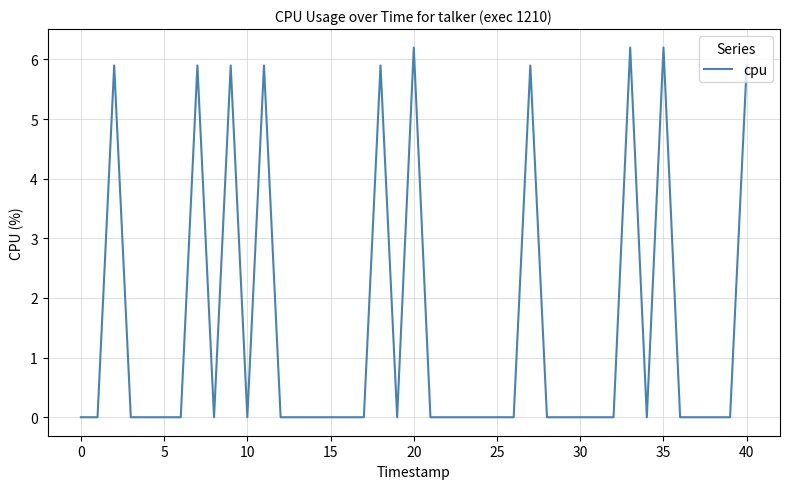

What is the difference between the maximum and minimum values?

6.2